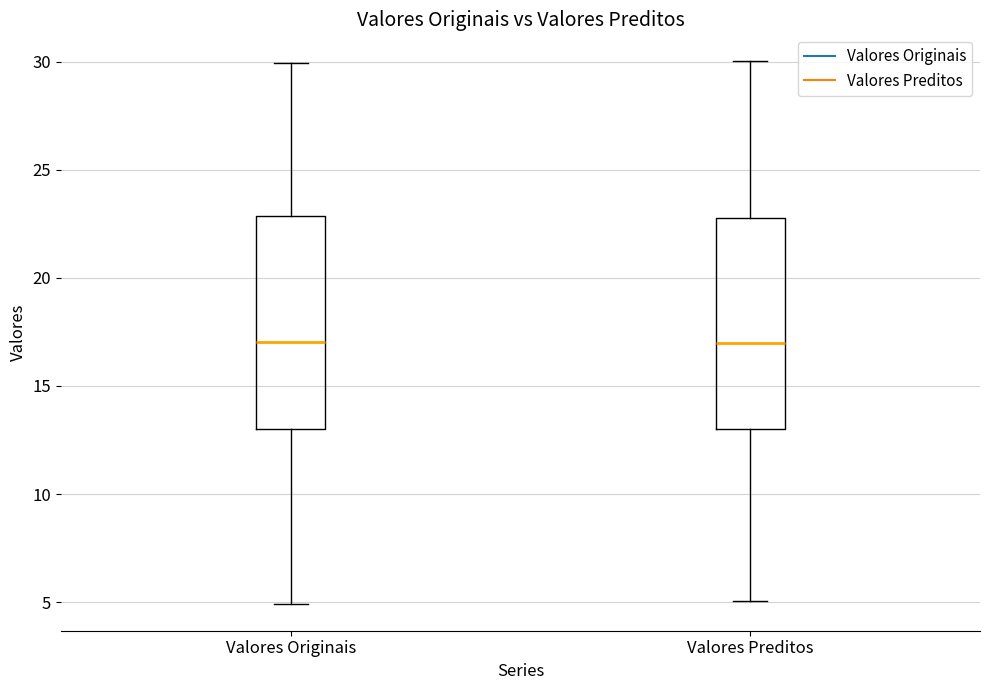

Where is the lower edge of the box for Valores Preditos on the y-axis? The values are not printed on the chart, so give them approximately, as read against the axis.

13